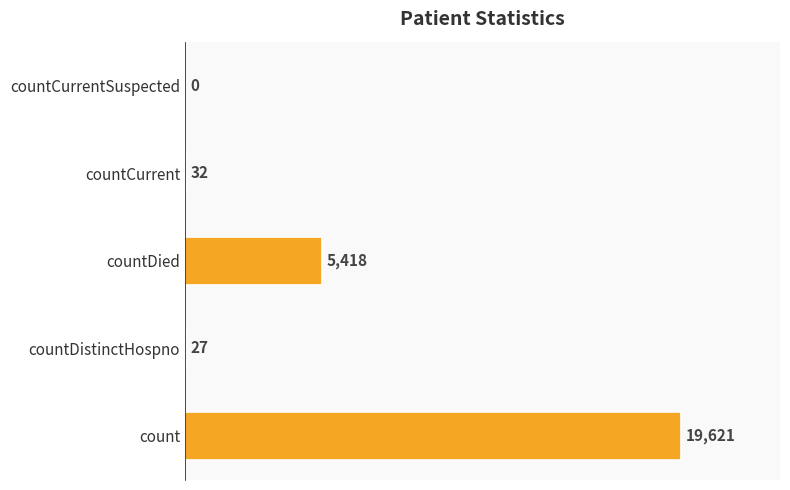

What is the change in value from count to countCurrentSuspected?

-19621